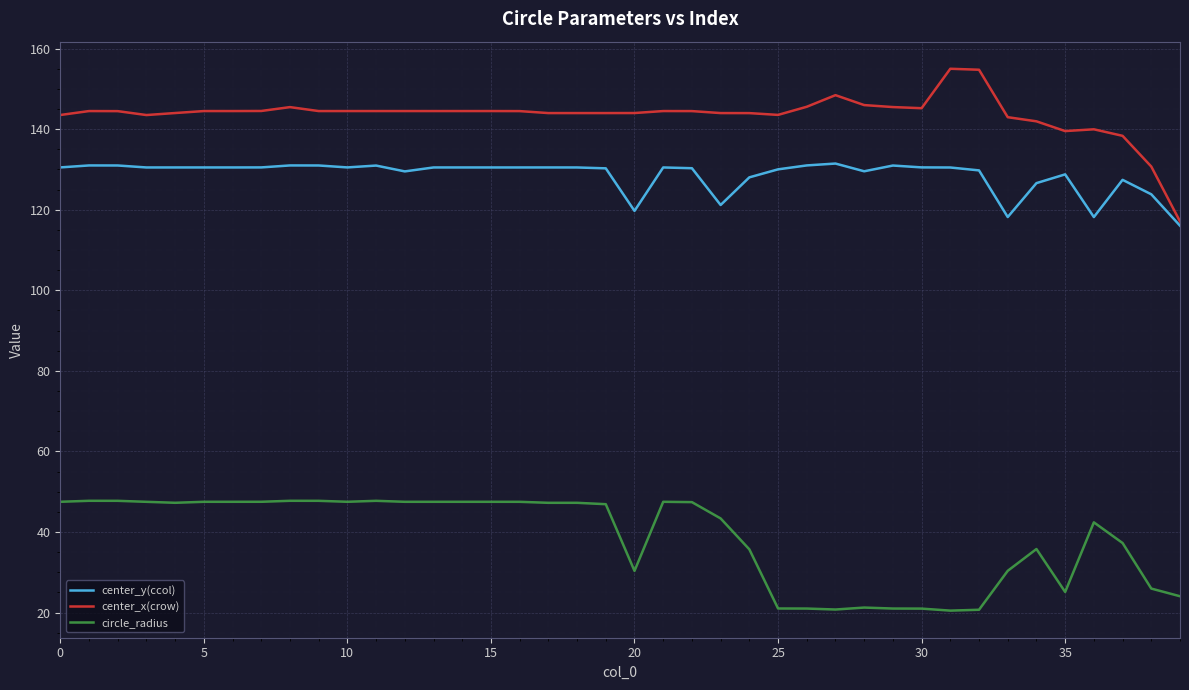

Which series has the largest total across all categories?

center_x(crow)